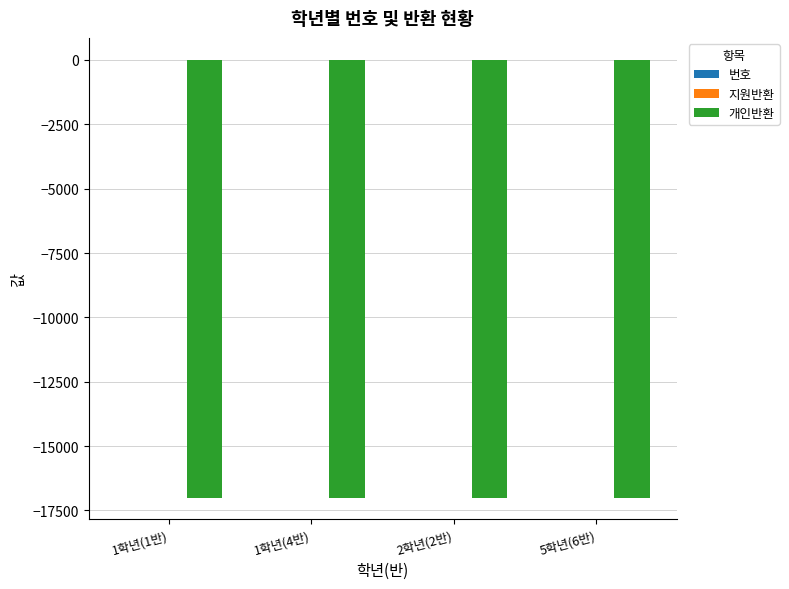

True or false: 개인반환 has a value of -4982 at 1학년(4반).

False